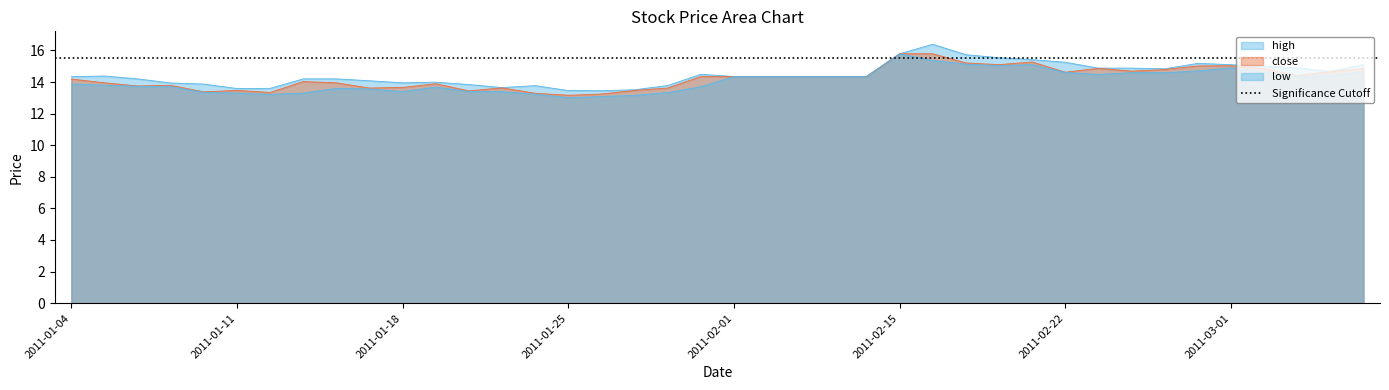

What is the total value across all series at 2011-01-20?

40.7